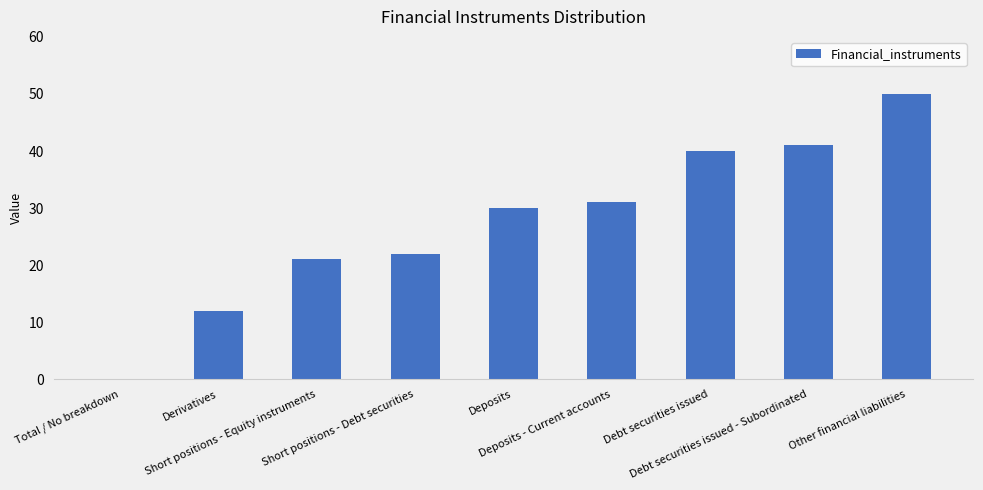

Does the chart contain stacked bars?

No